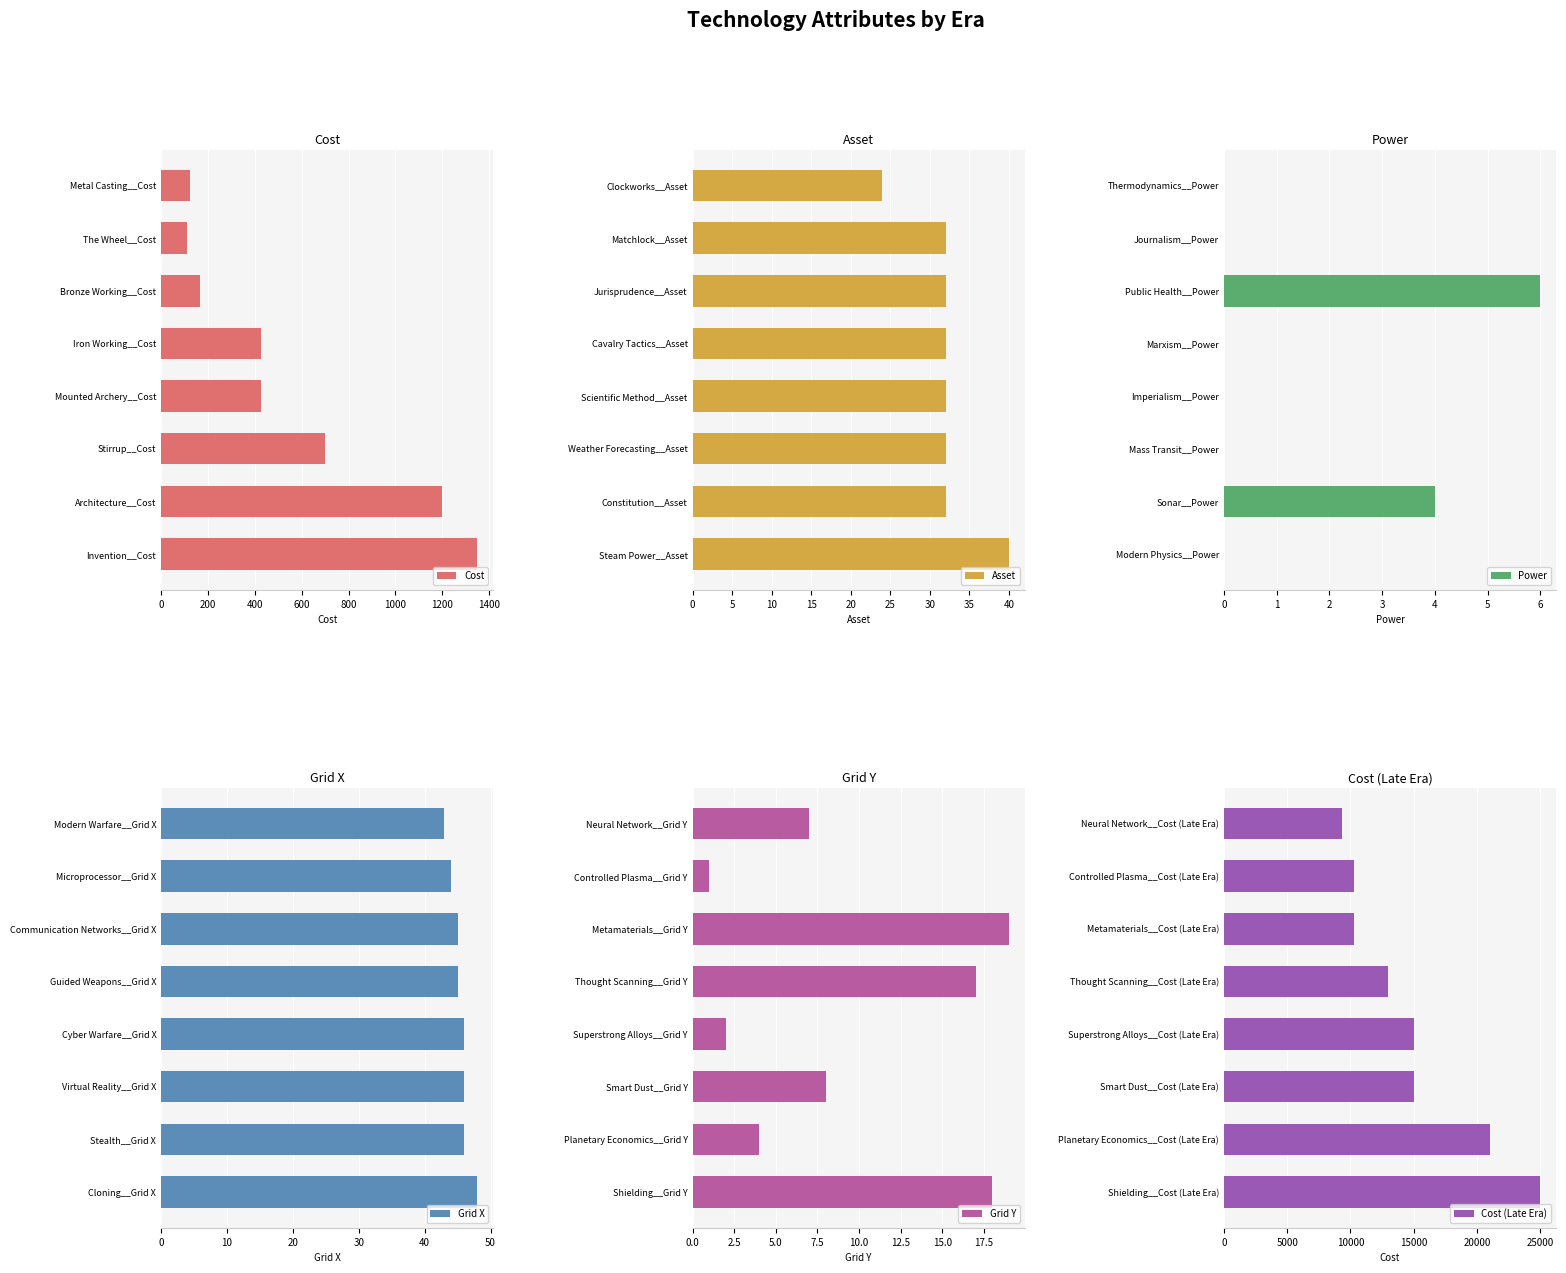

True or false: Asset has a value of 32 at Matchlock__Asset.

True